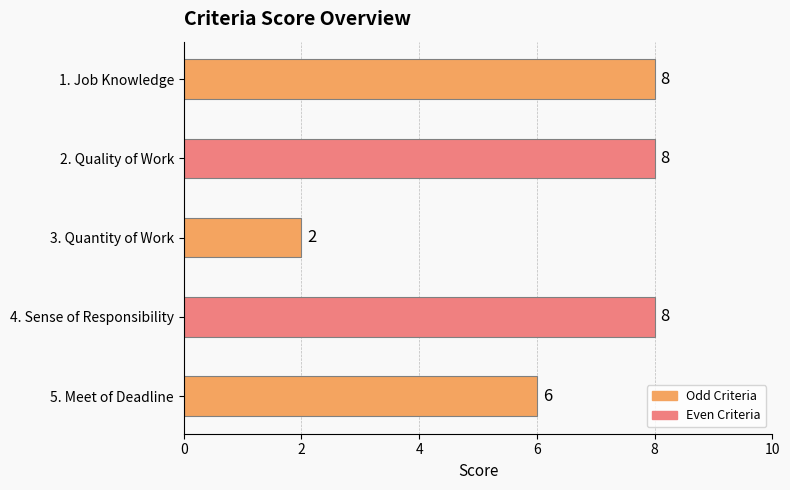

What is the label of the 4th bar from the bottom?

2. Quality of Work